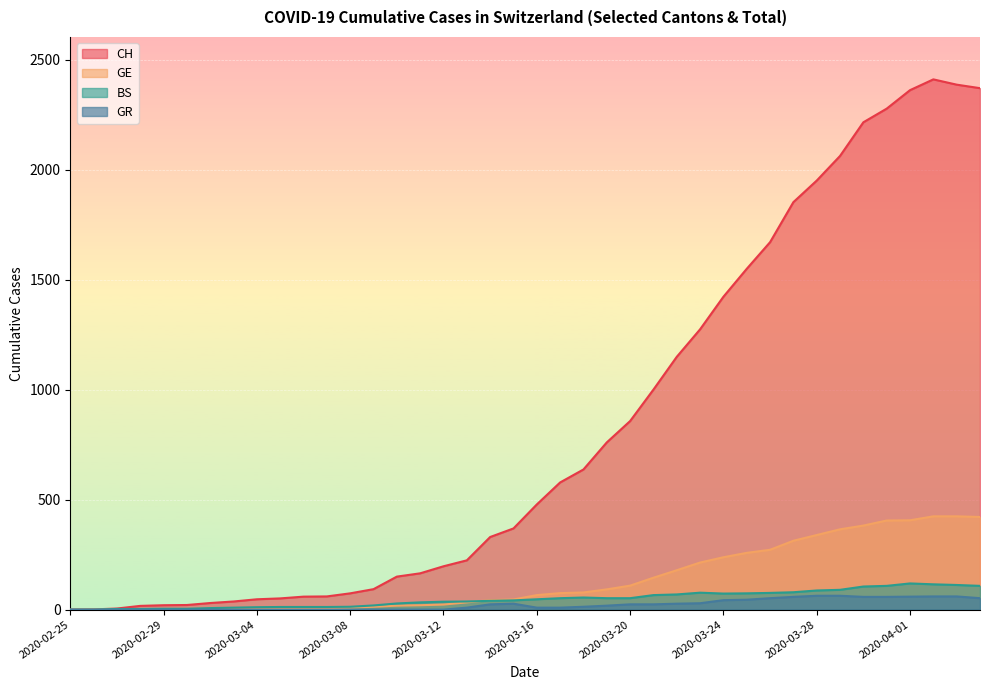

True or false: GR and BS intersect in this chart.

False